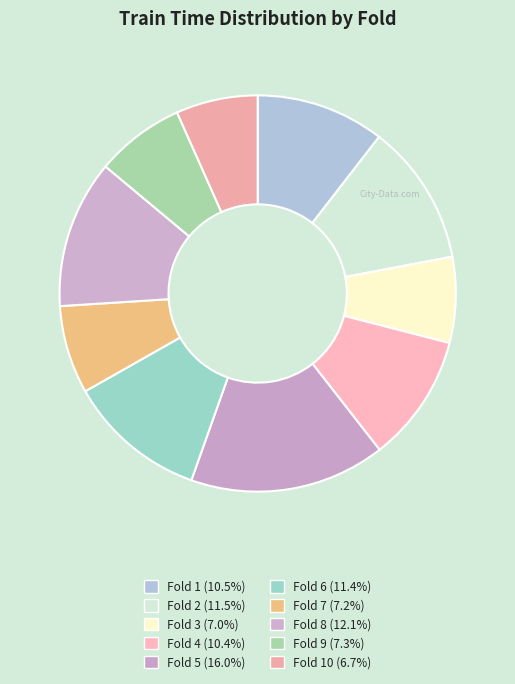

Does any single category account for the majority?

No